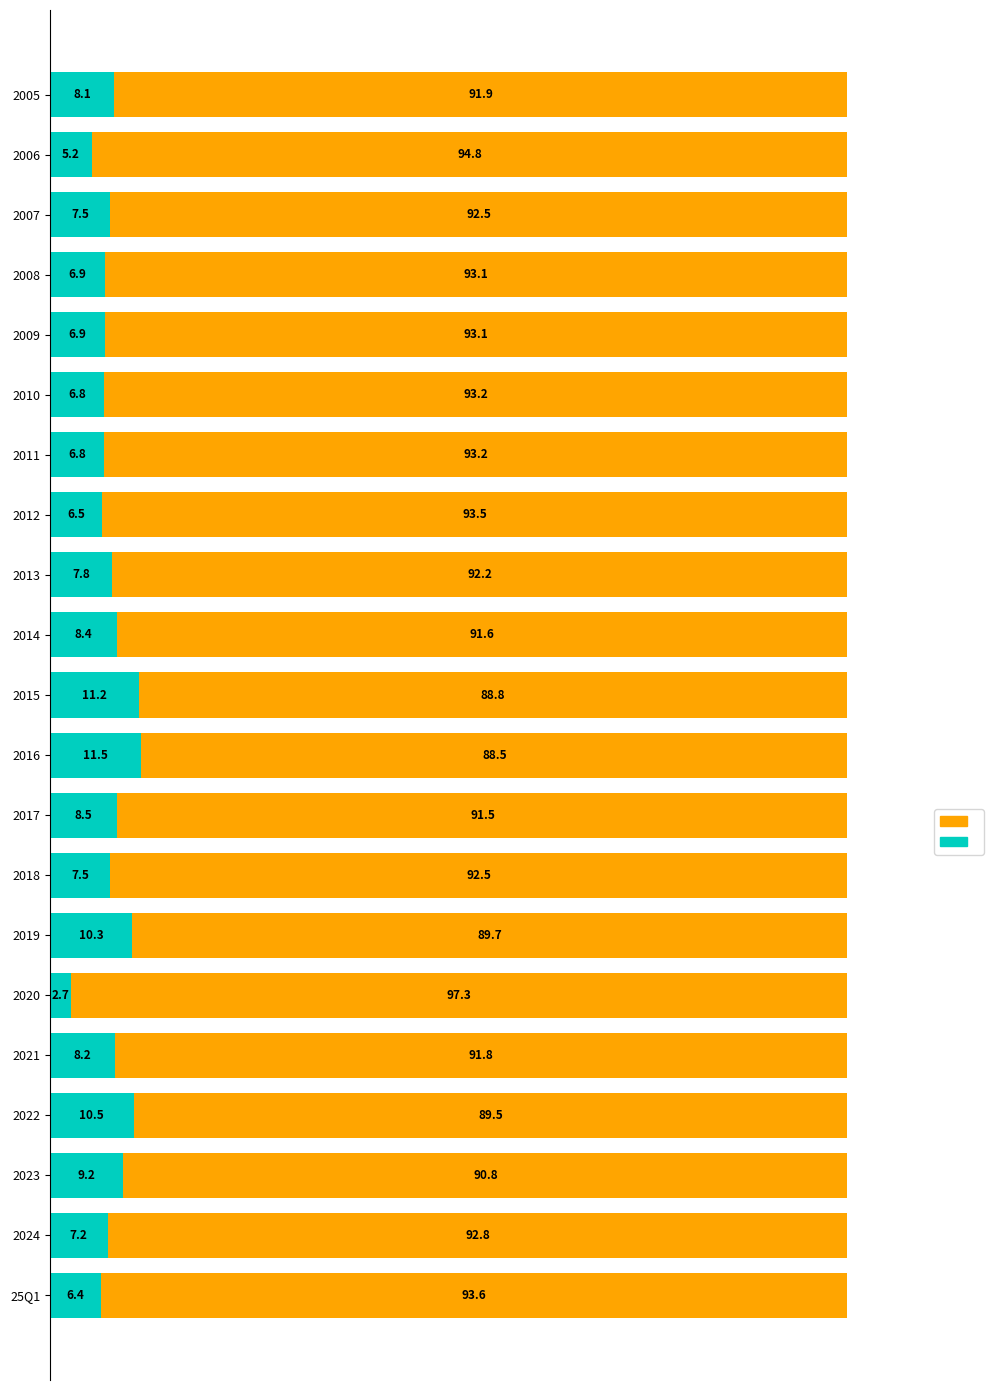

What is the total value across all series at 2013?

100.0